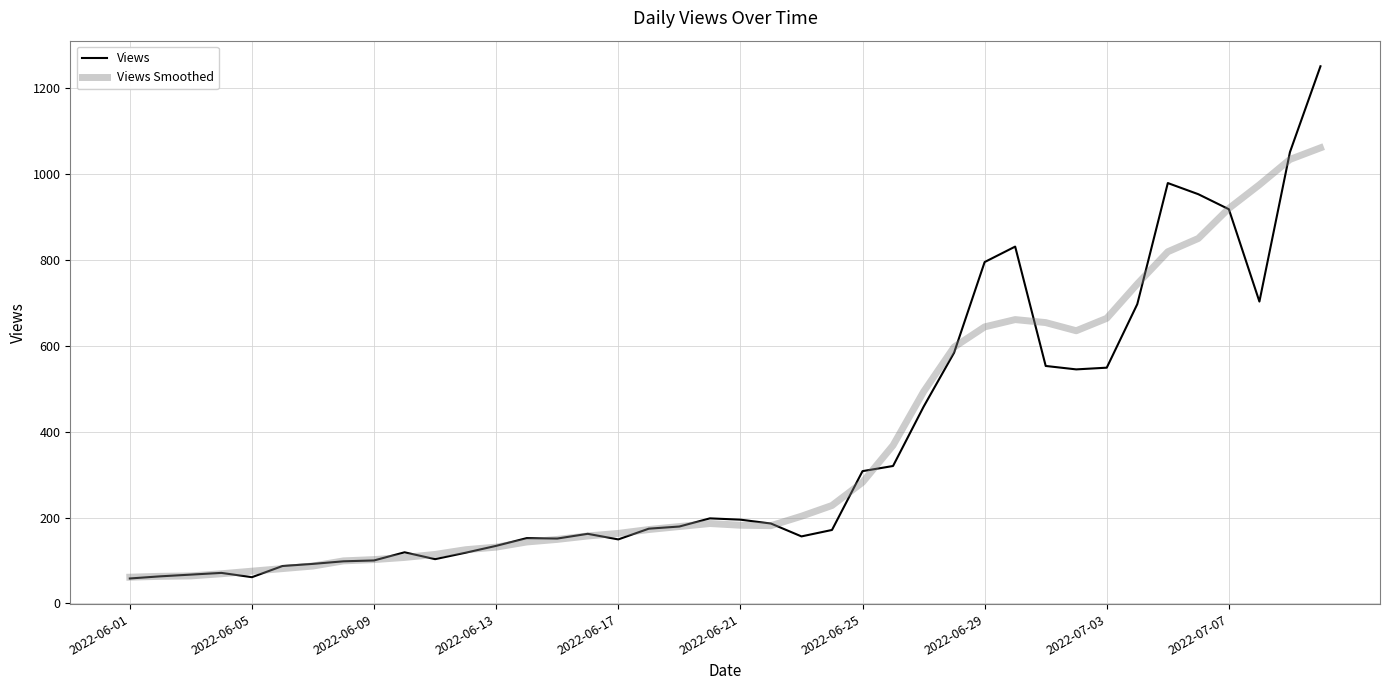

What is the maximum value shown in the chart?

1251